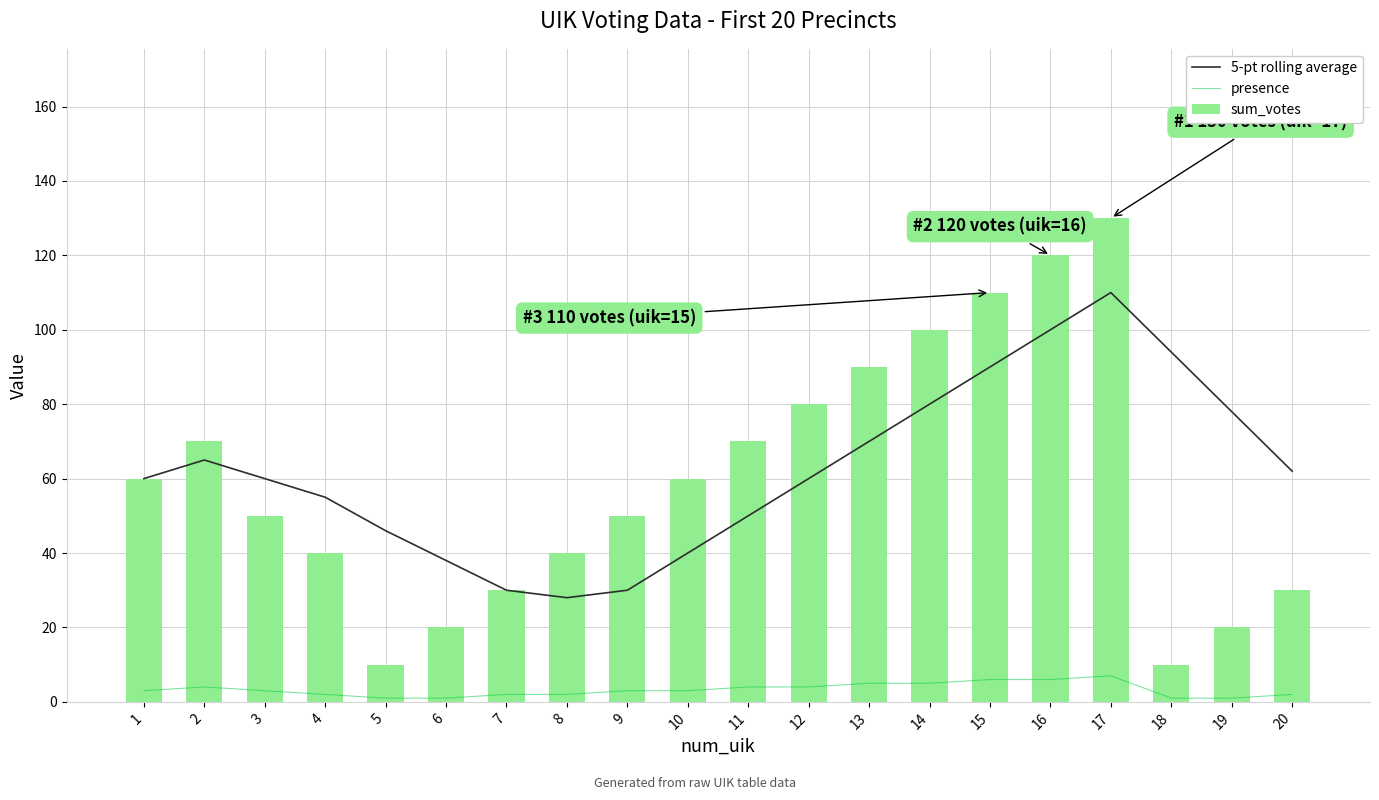

True or false: 5-pt rolling average has a value of 17 at 3.

False